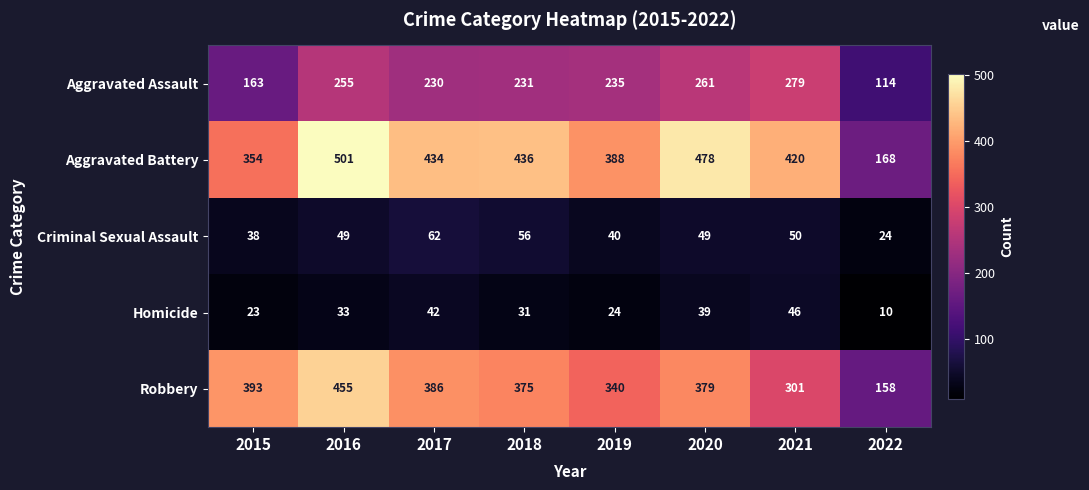

Which category has the highest value across all series?

2016